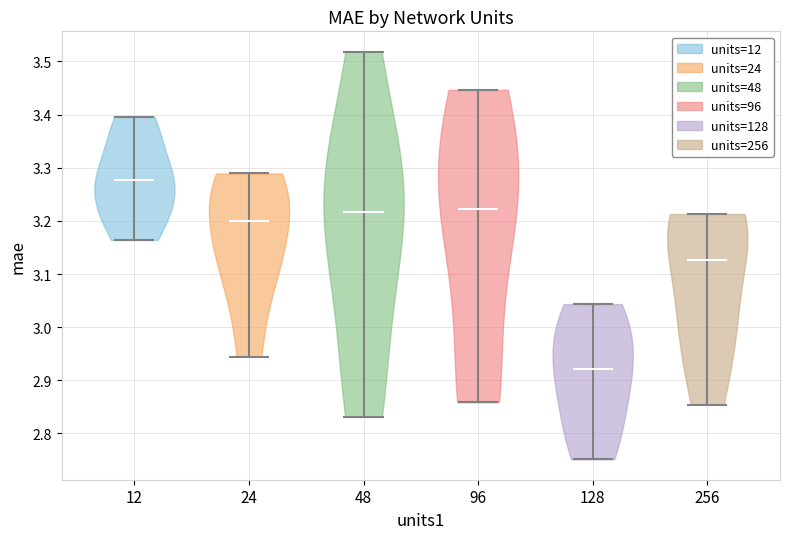

Which violin has the highest median line?

12